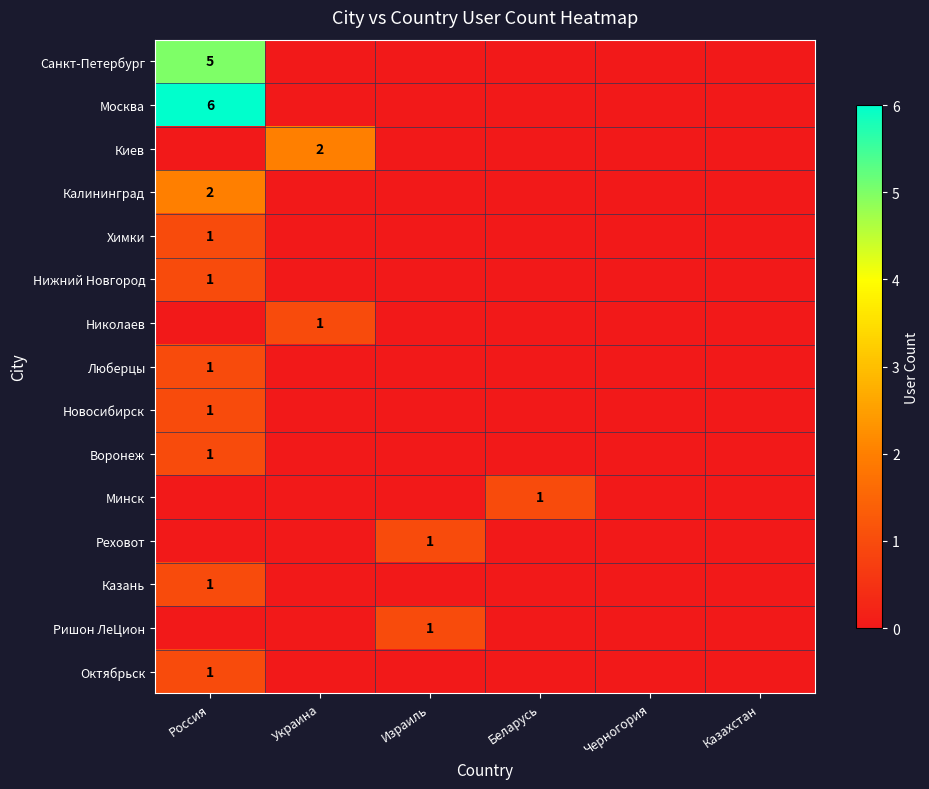

Is the value of Николаев at Россия greater than the value of Москва at Россия?

No